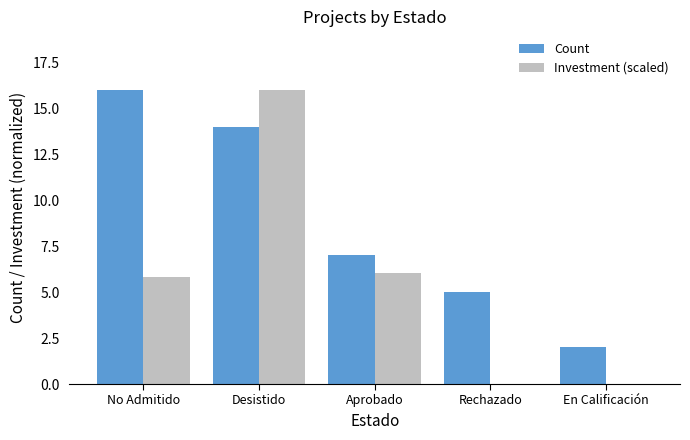

Which series changed the most between No Admitido and Rechazado?

Count